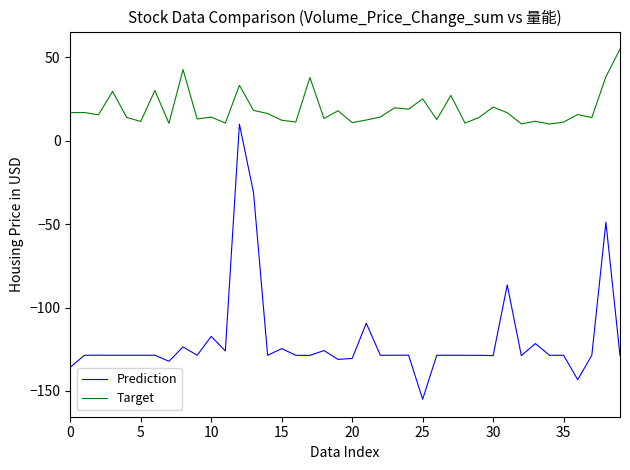

List the series in order of their overall mean, lowest first.

Prediction, Target